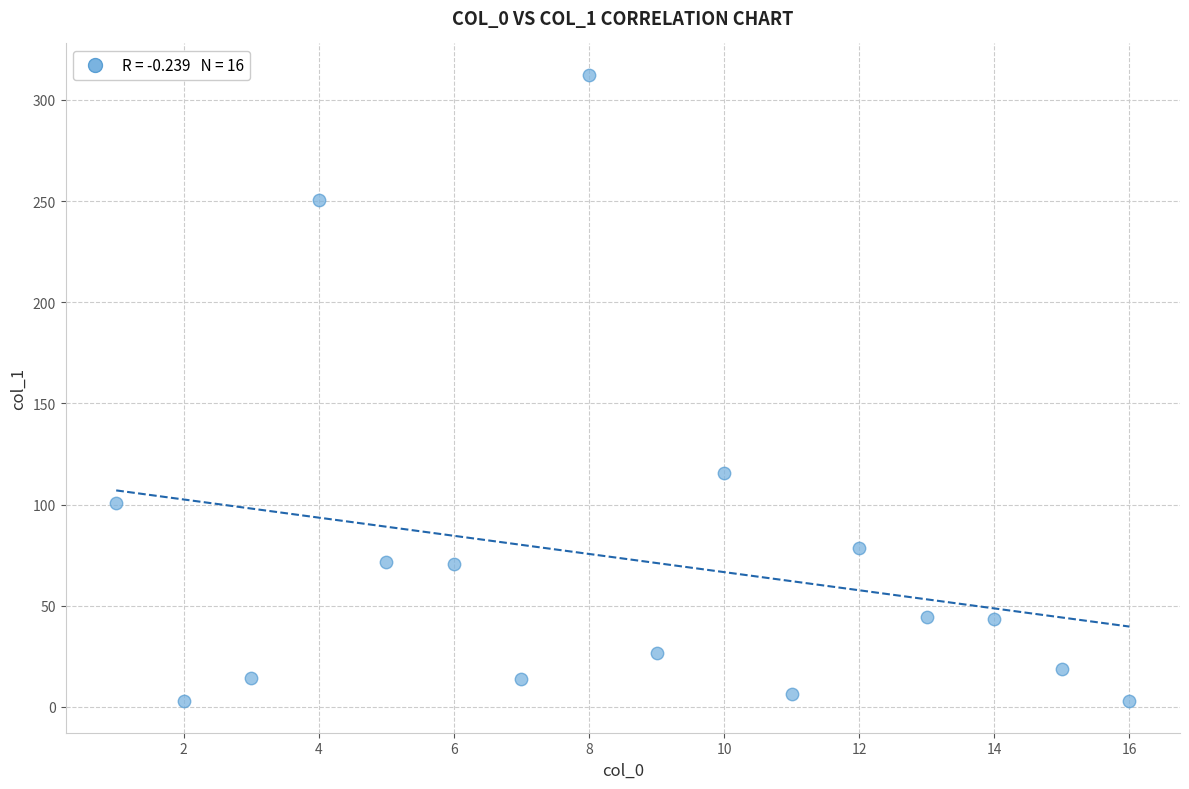

What is the range of Y values (max minus min)?

309.7